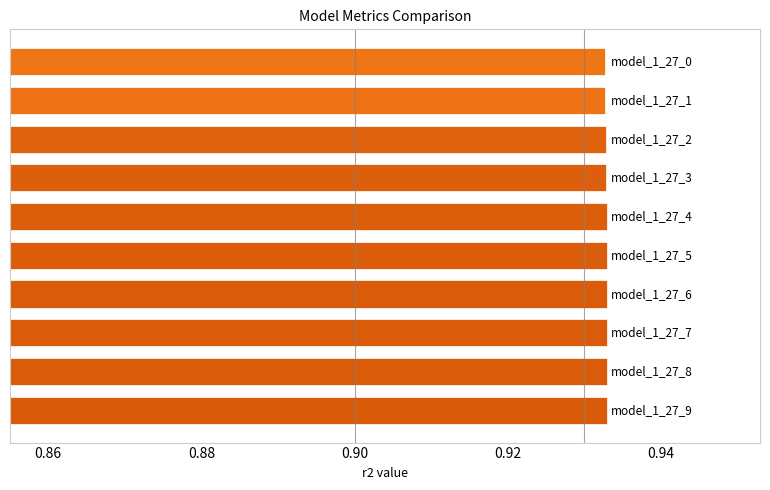

What is the sum of all values?

9.3